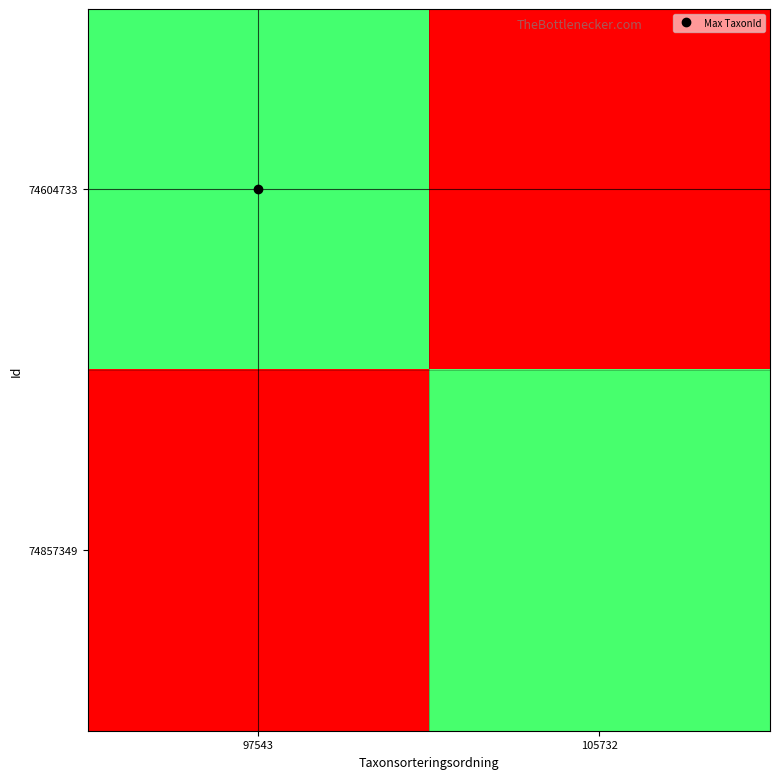

At which category is the sum across all series the highest?

97543